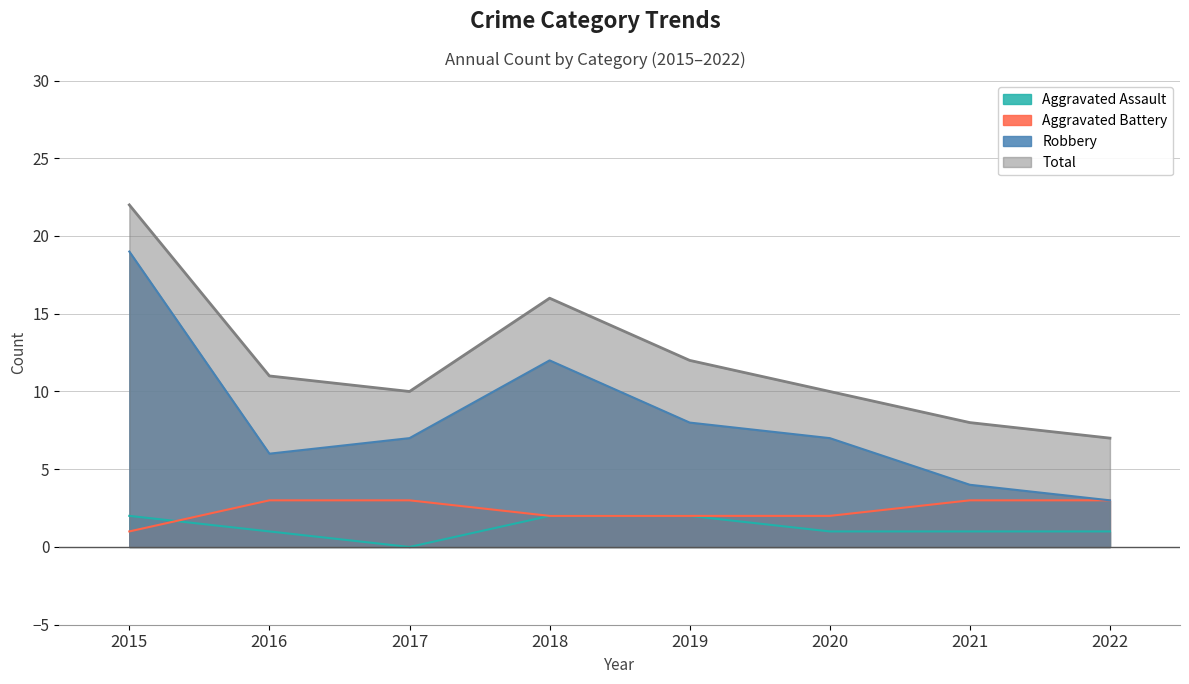

The Aggravated Assault series shows 1 at 2017. True or false?

False